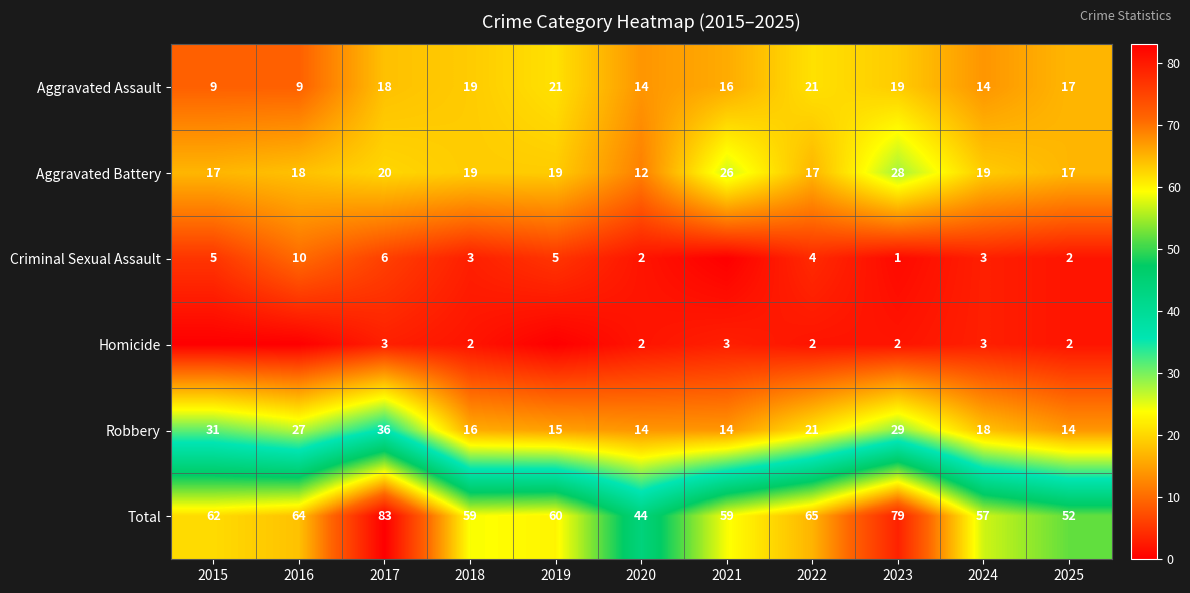

Between 2017 and 2022, which series saw the biggest shift?

Total